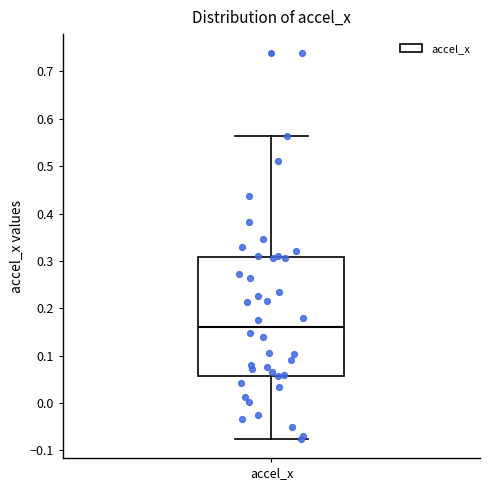

Read this box plot against the y-axis: the position of the median line, the range covered by the box, and the ends of both whiskers. The values are not printed on the chart, so give them approximately, as read against the axis.

median 0.16, box 0.06 to 0.31, whiskers -0.08 to 0.56